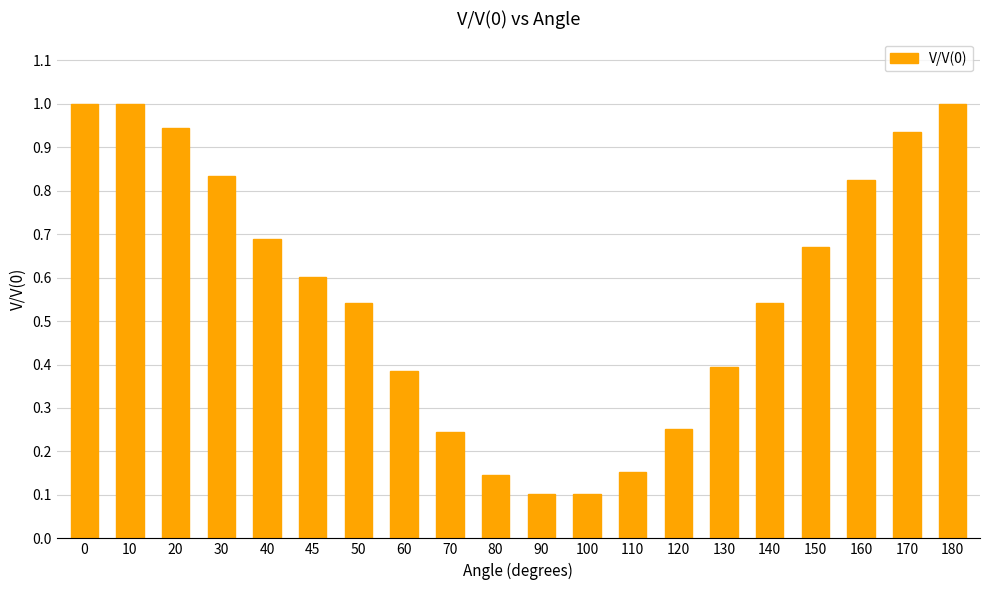

What is the average value?

0.6